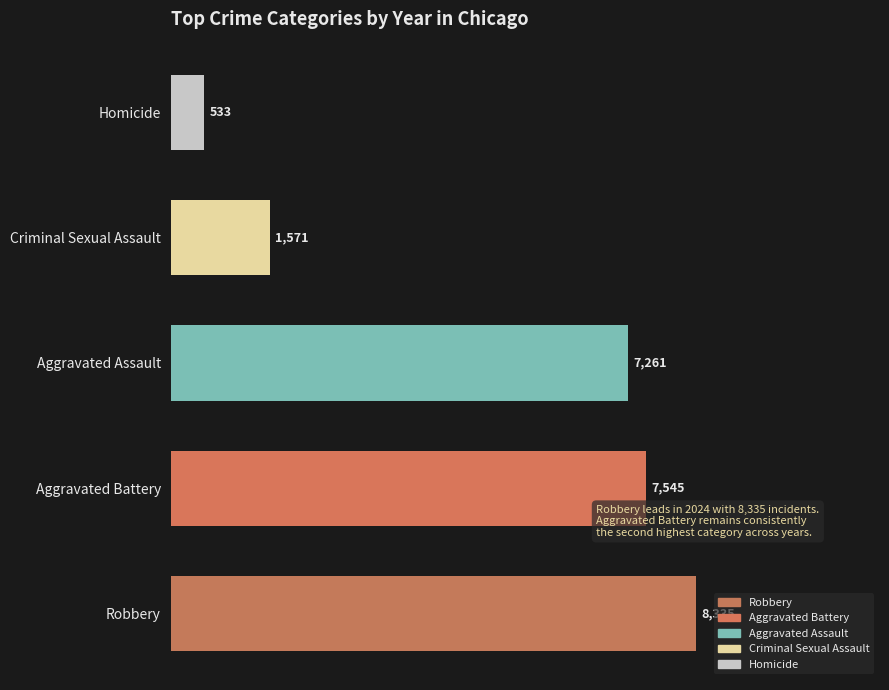

What is the difference between the values at Criminal Sexual Assault and Aggravated Battery?

5974